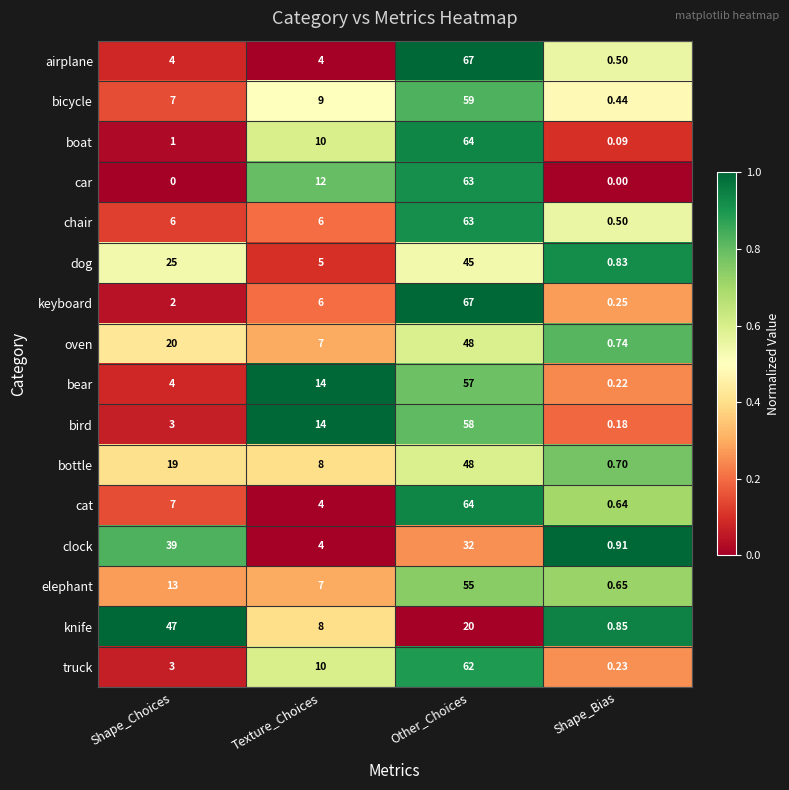

List the labels in order of boat value, largest first.

Other_Choices, Texture_Choices, Shape_Choices, Shape_Bias